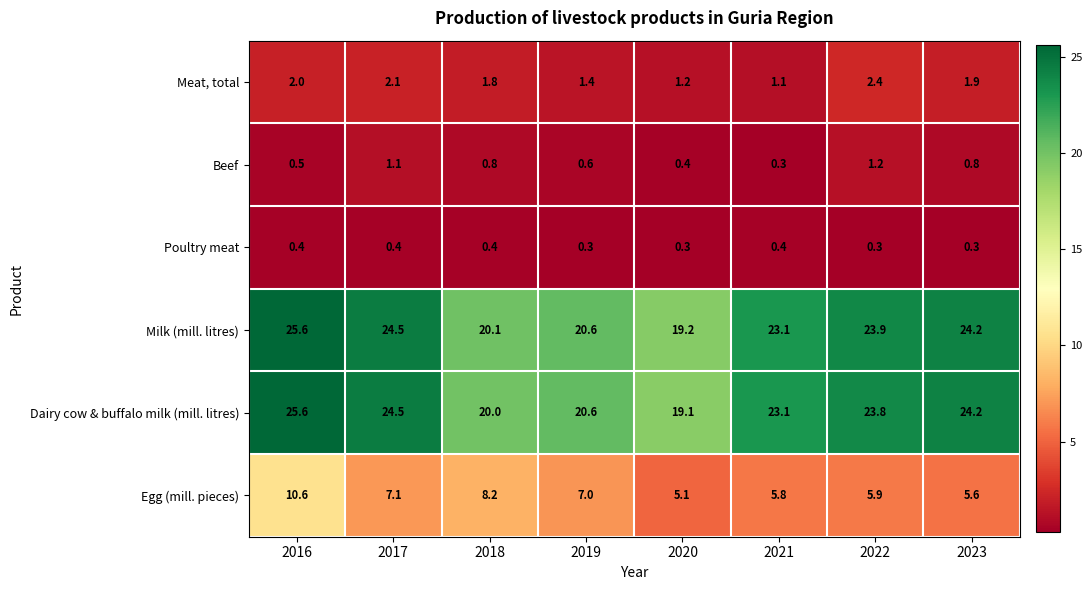

Is it true that Dairy cow & buffalo milk (mill. litres) equals 30.7 at 2019?

False